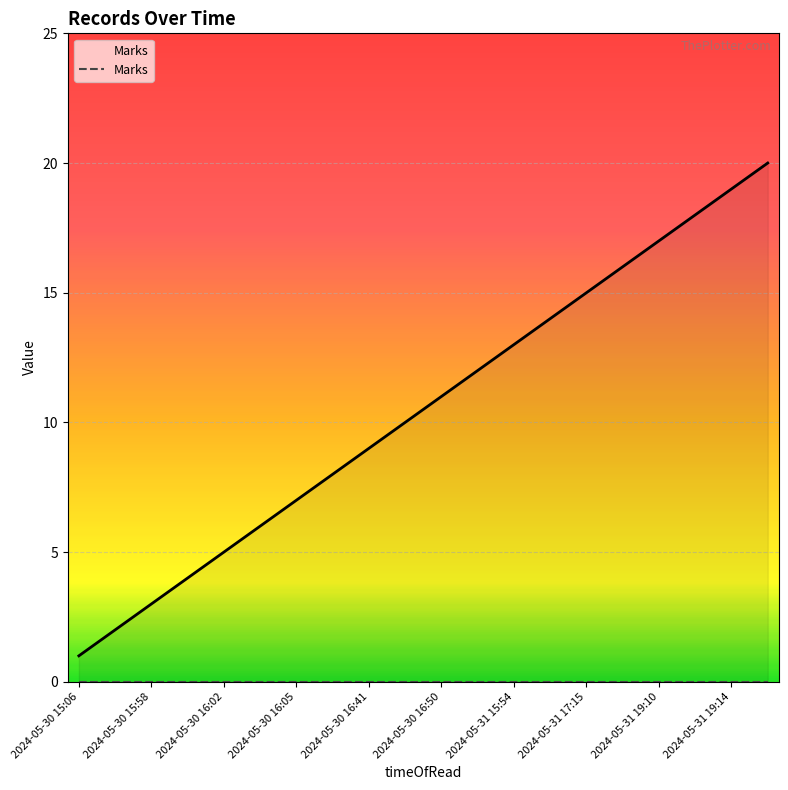

List the labels in order of value, smallest first.

2024-05-30 15:06, 2024-05-30 15:57, 2024-05-30 15:58, 2024-05-30 15:59, 2024-05-30 16:02, 2024-05-30 16:04, 2024-05-30 16:05, 2024-05-30 16:28, 2024-05-30 16:41, 2024-05-30 16:46, 2024-05-30 16:50, 2024-05-30 16:50, 2024-05-31 15:54, 2024-05-31 17:15, 2024-05-31 17:15, 2024-05-31 17:15, 2024-05-31 19:10, 2024-05-31 19:13, 2024-05-31 19:14, 2024-05-31 19:15